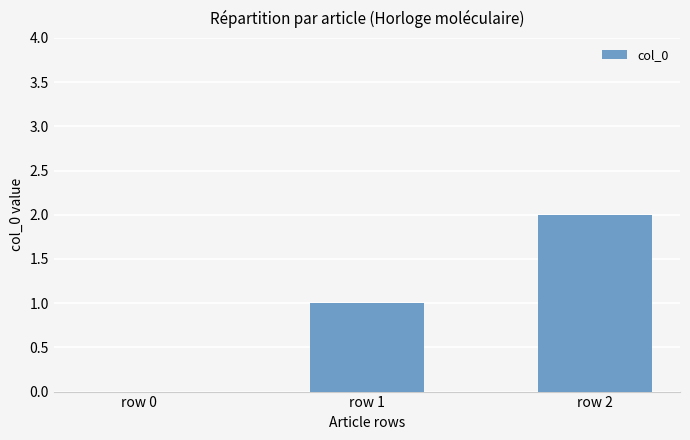

Does the chart contain stacked bars?

No